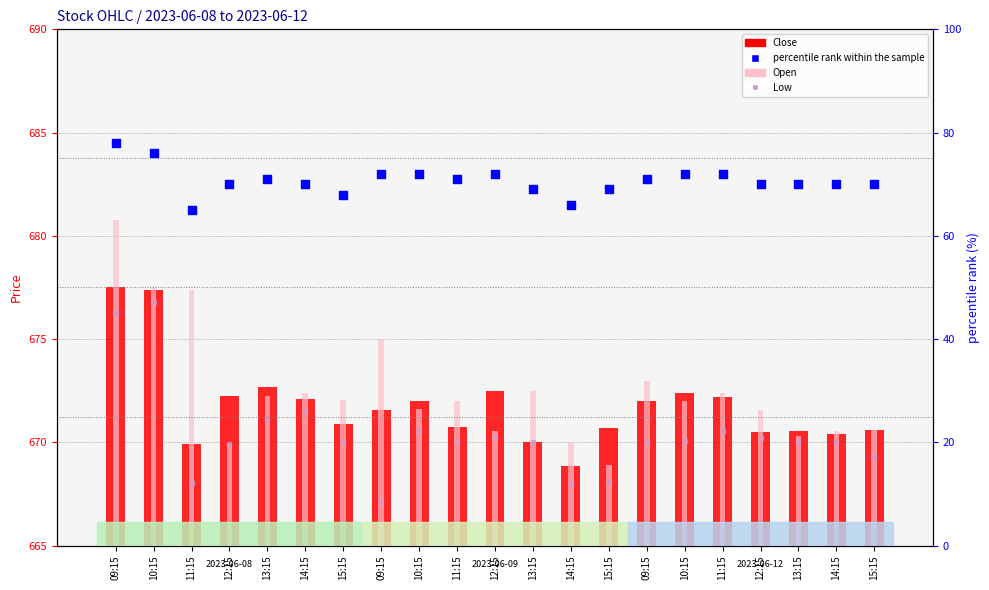

What is the total value across all series at 09:15?

2112.5